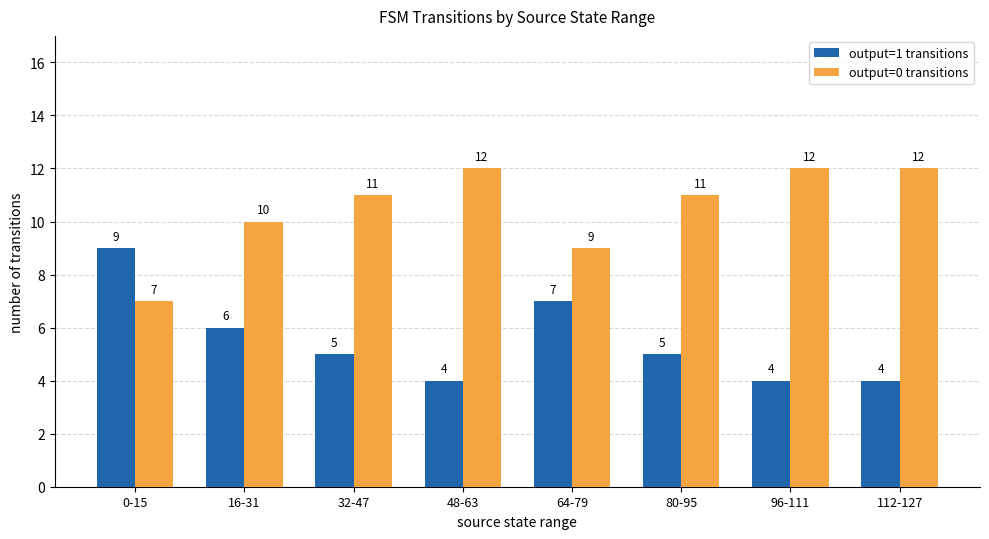

What is the difference between the maximum and minimum values in the output=0 transitions series?

5